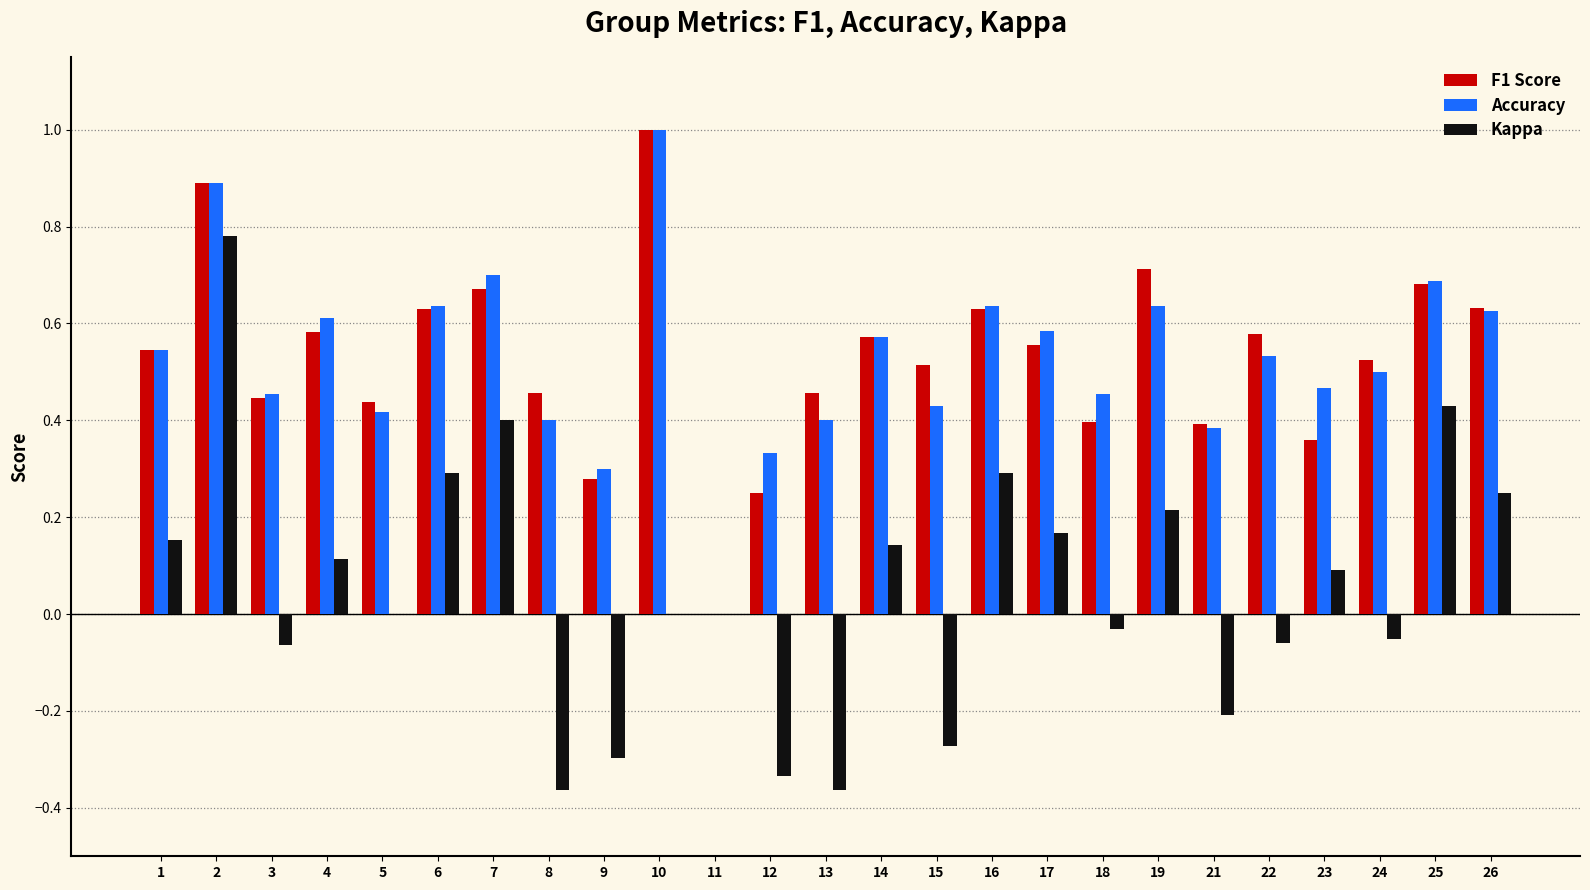

Is the value of F1 Score at 6 greater than the value of Kappa at 21?

Yes